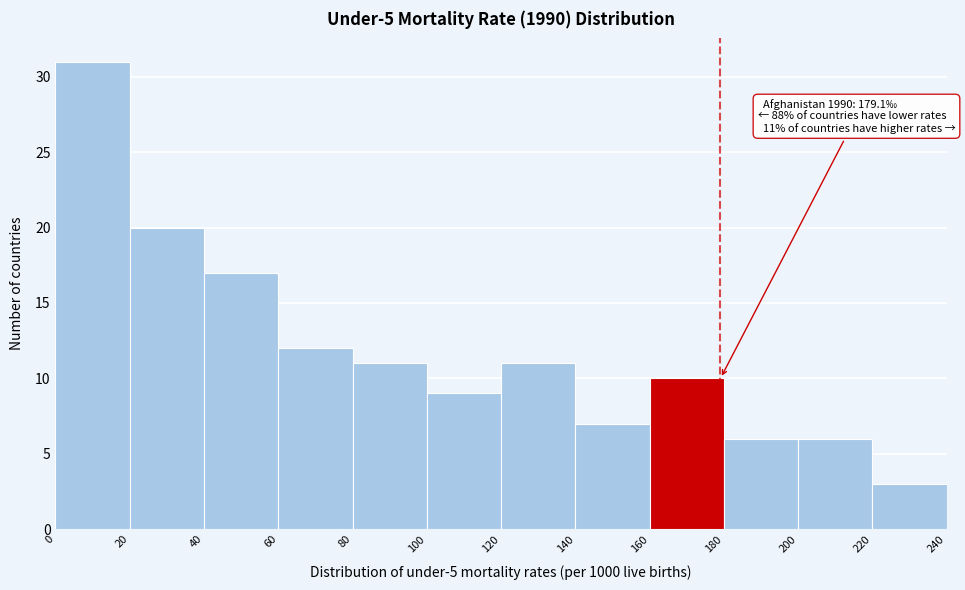

Which range on the x-axis has the tallest bar?

0 to 20